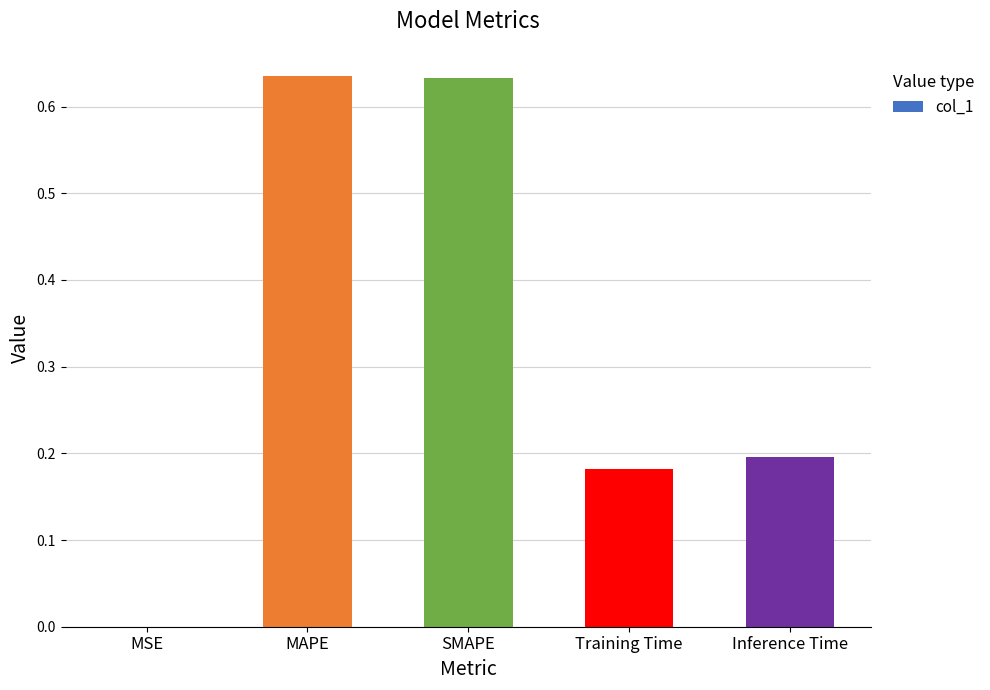

Which has a higher value, Inference Time or MAPE?

MAPE